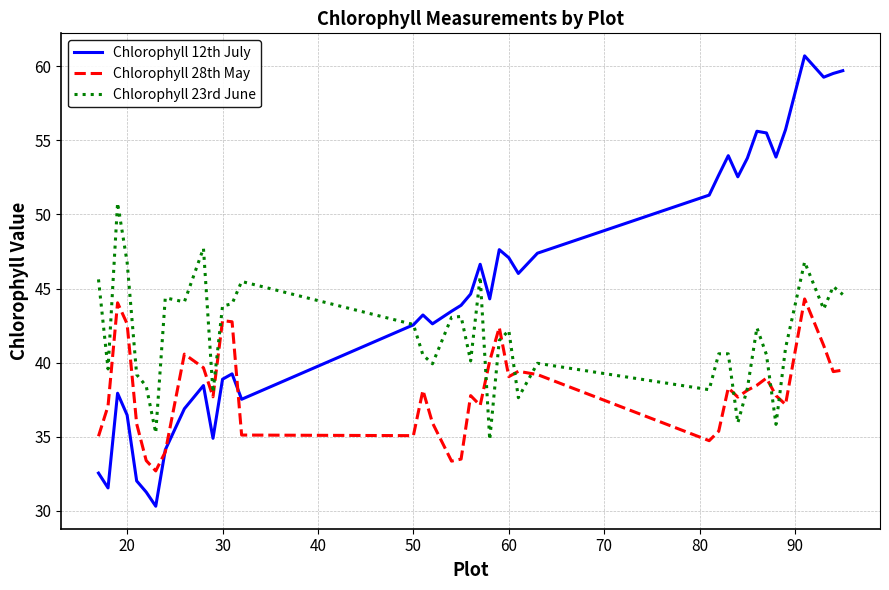

Does the chart have visible grid lines?

Yes